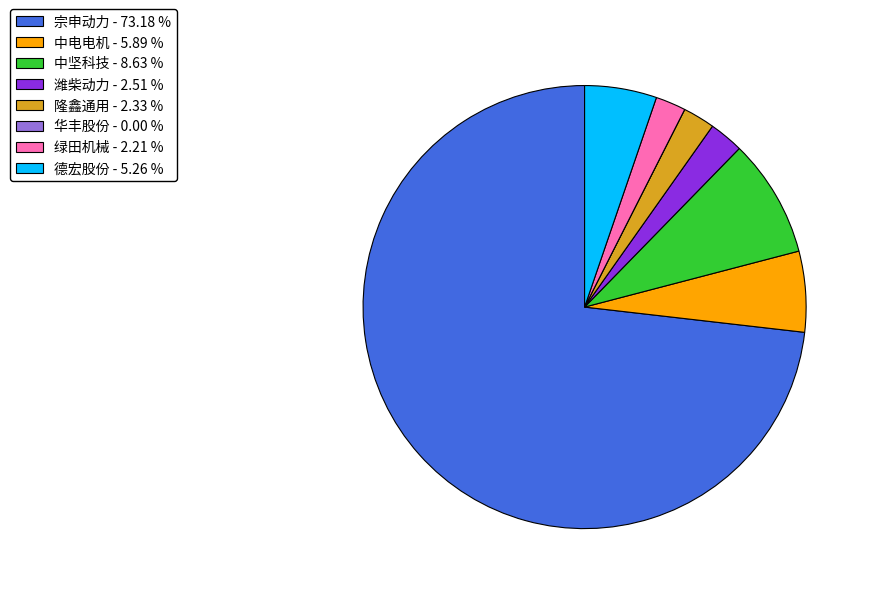

Which slice is the largest?

宗申动力